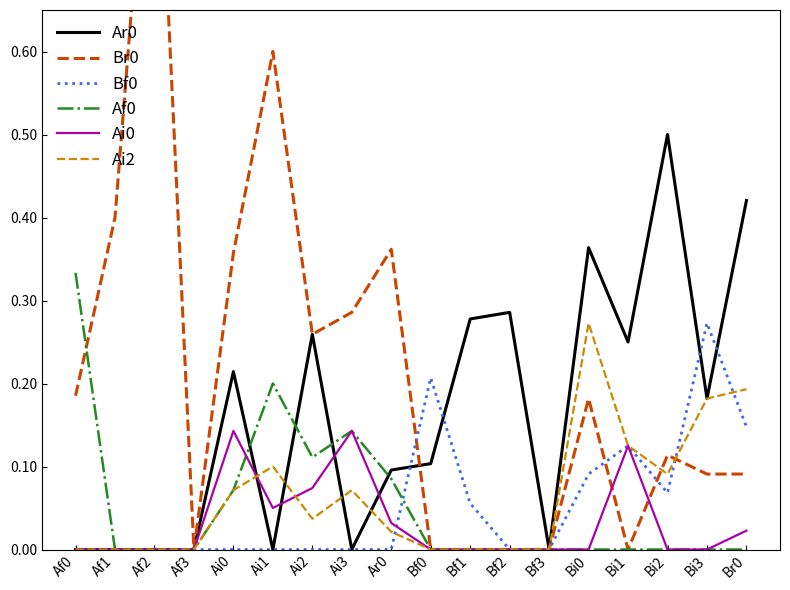

True or false: Ai0 has a value of 0.1 at Ai0.

False